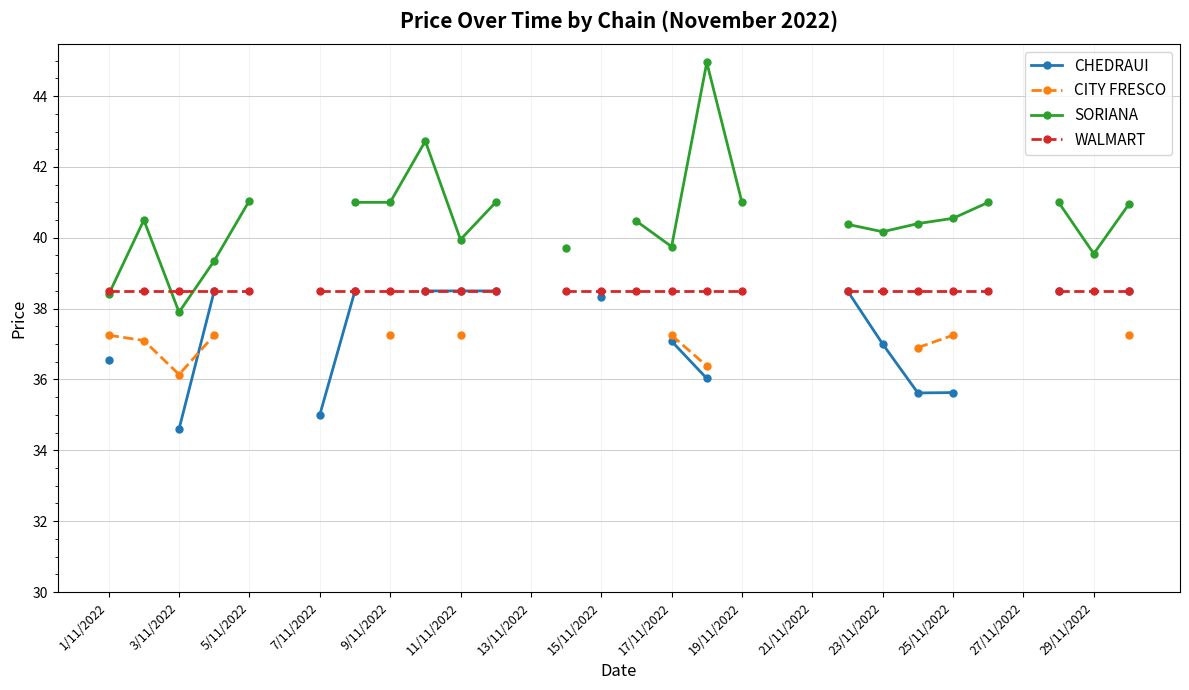

True or false: WALMART has more than 2 interior local peaks.

False